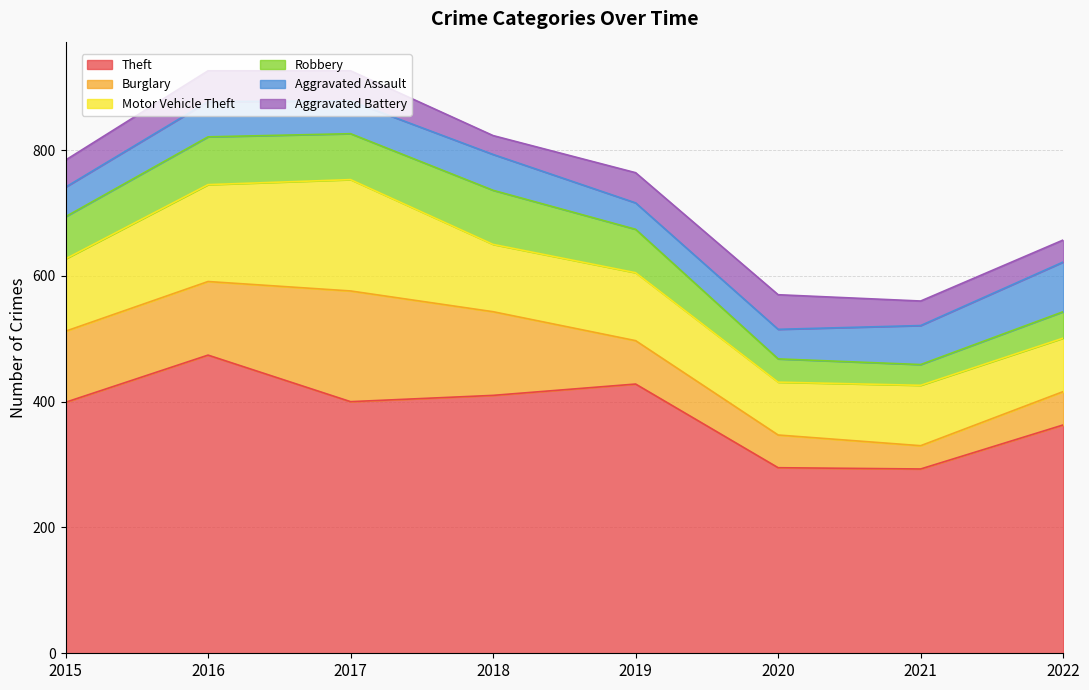

Is the value of Theft at 2022 greater than the value of Burglary at 2020?

Yes